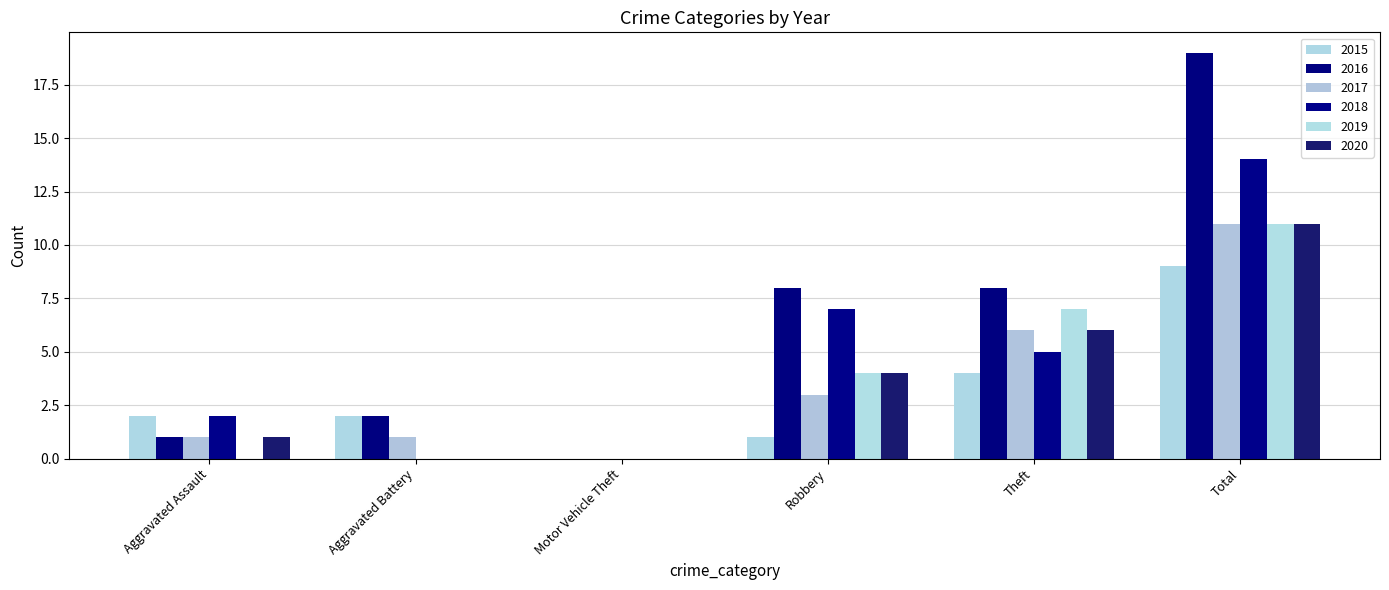

At Aggravated Assault, list the series in order from smallest to largest.

2019, 2016, 2017, 2020, 2015, 2018